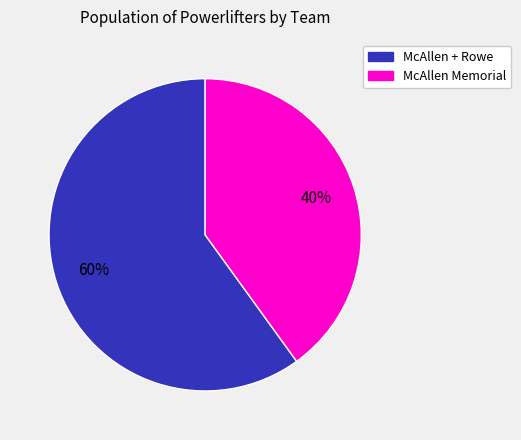

To the nearest percent, what is the difference between the largest and smallest slice percentages?

20%